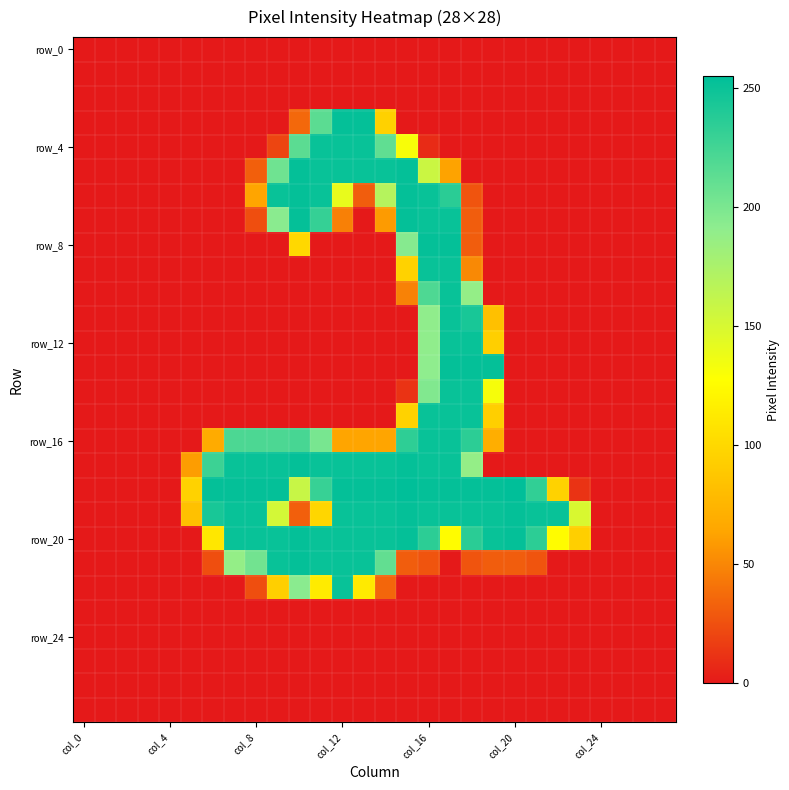

How many categories are shown in the chart?

28